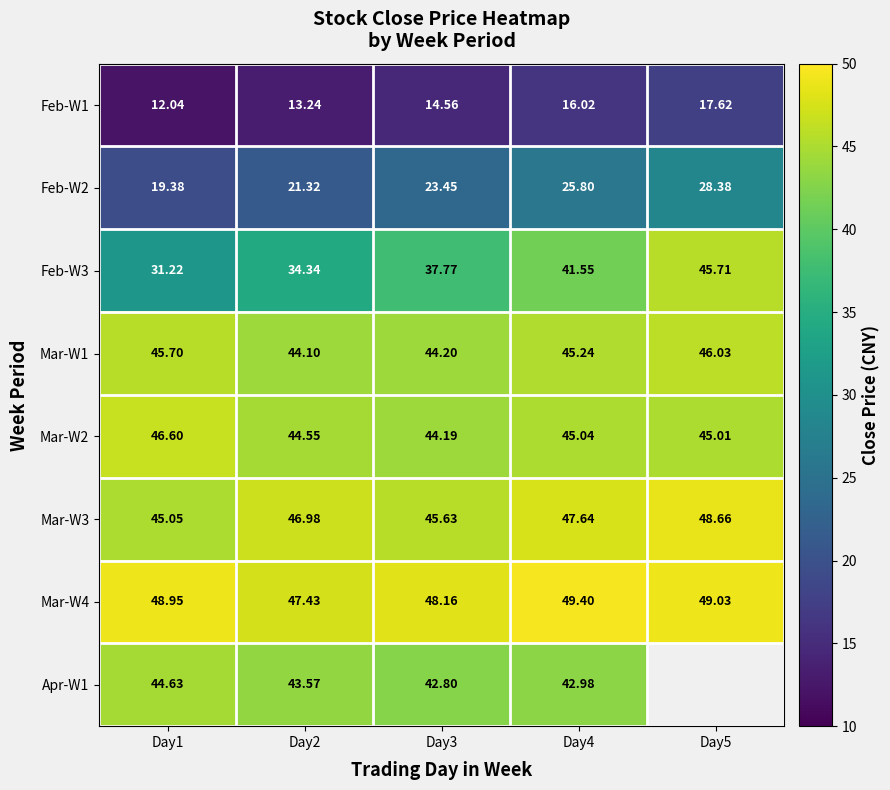

Which category has the lowest value across all series?

Day1